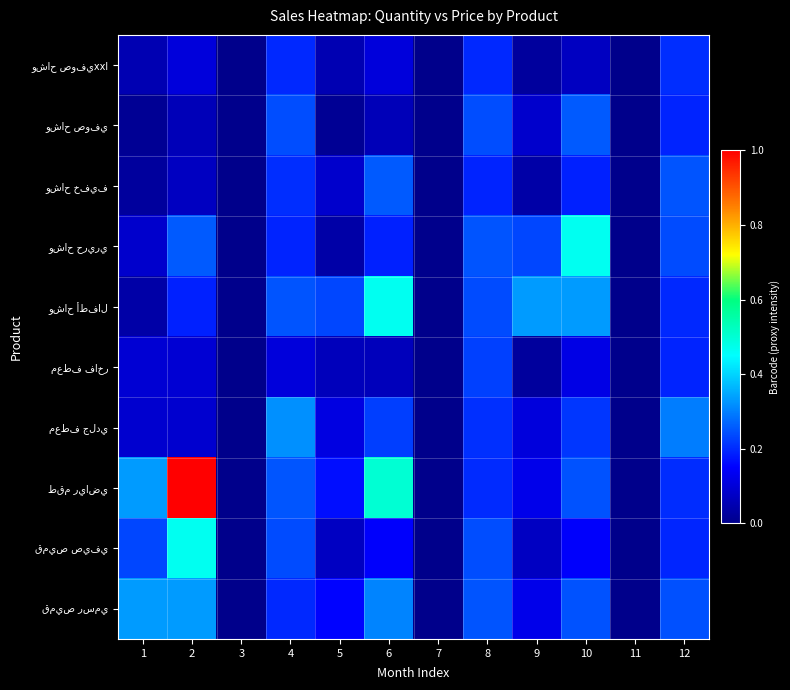

How many data points does each series have?

12